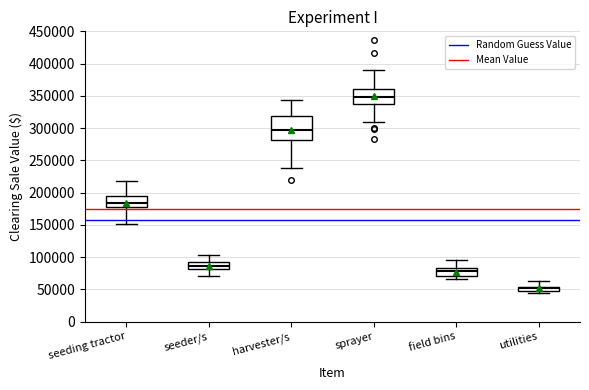

Which box has the lowest median line?

utilities